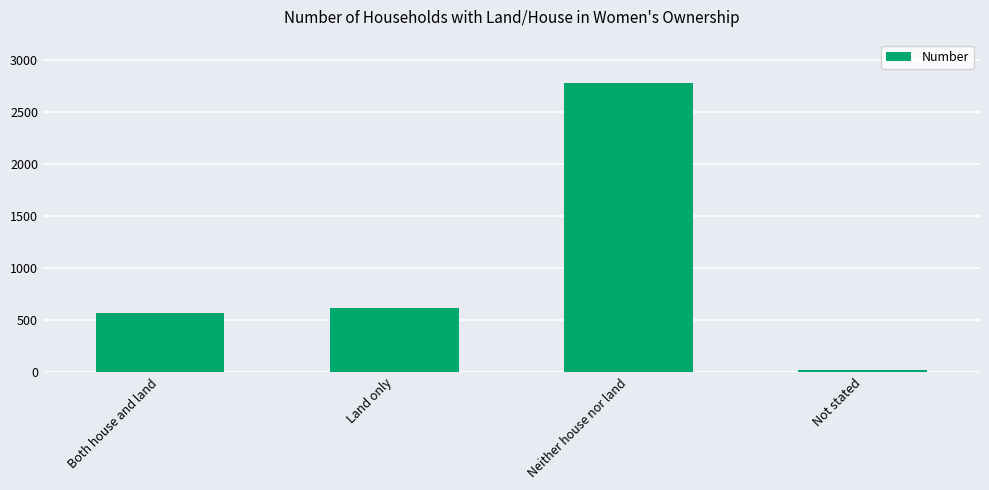

What is the average value?

997